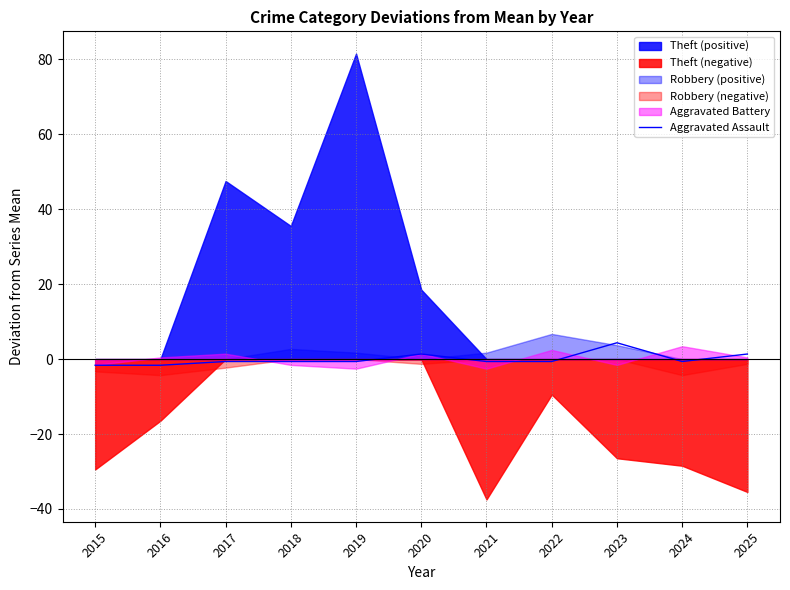

At which label does Aggravated Assault reach its peak?

2023